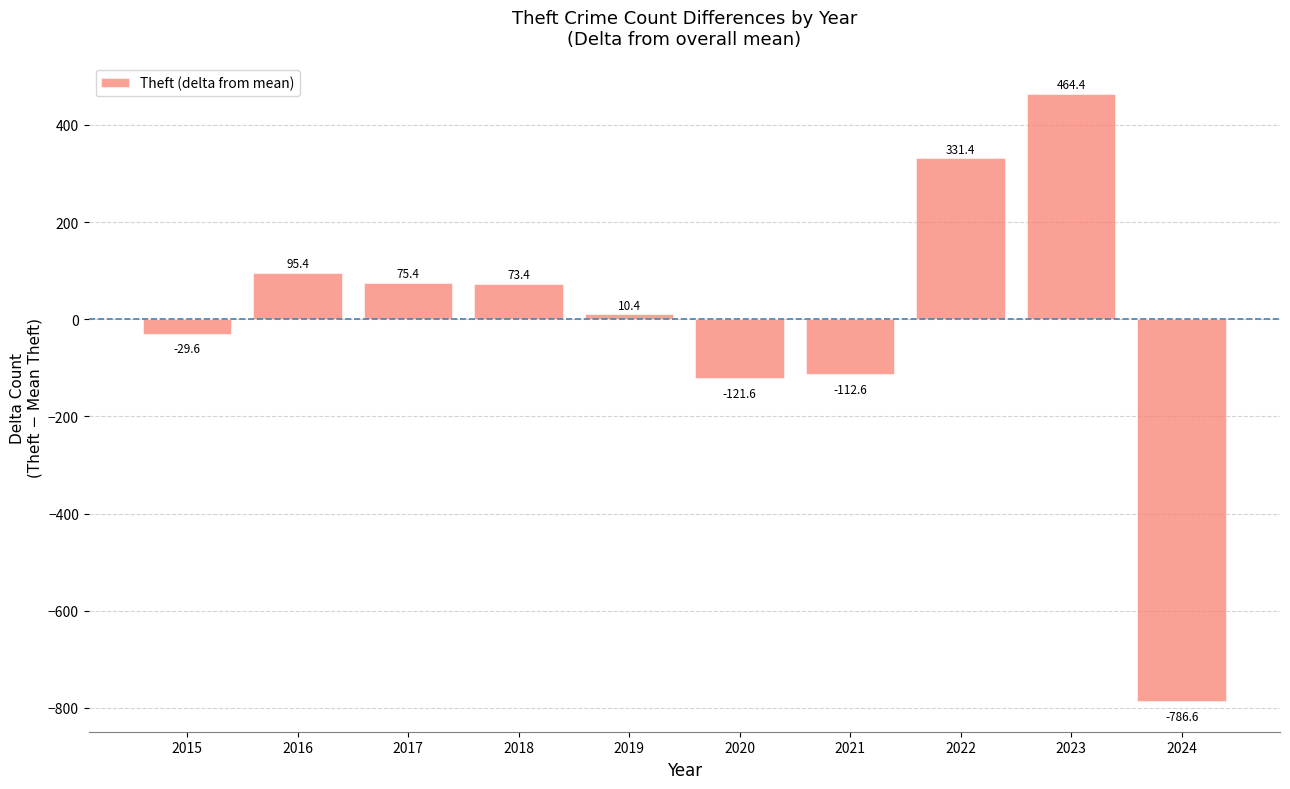

True or false: the data shows -61.1 at 2020.

False